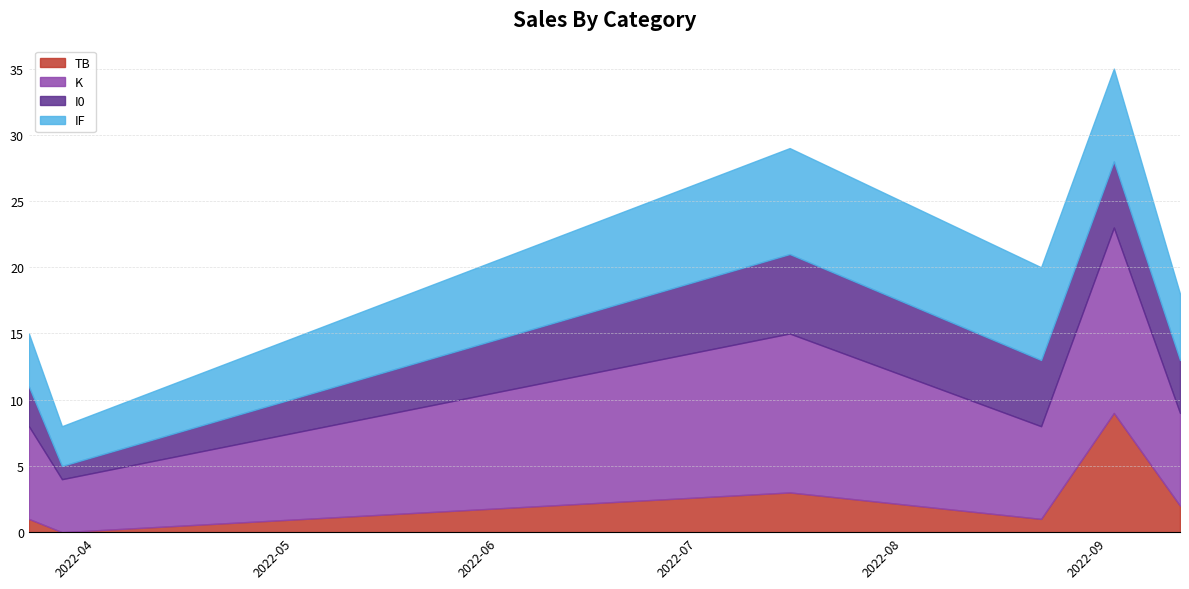

List the labels in order of K value, smallest first.

2022-03-27, 2022-03-22, 2022-08-22, 2022-09-12, 2022-07-15, 2022-09-02